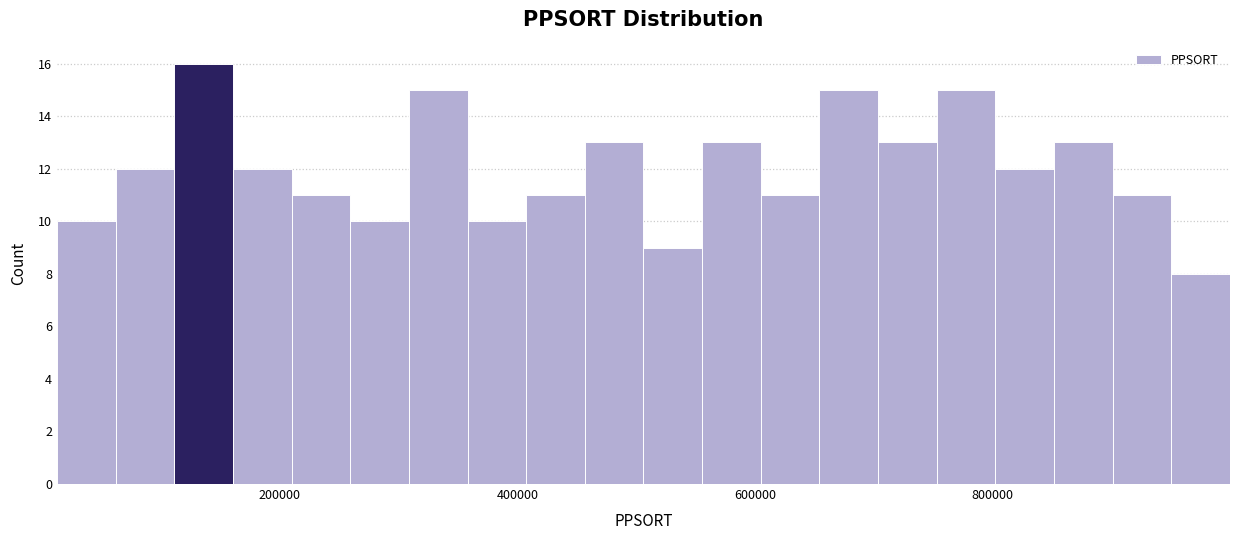

Around what value on the x-axis is the tallest bar? Give the approximate position of its centre, as read against the axis.

140000